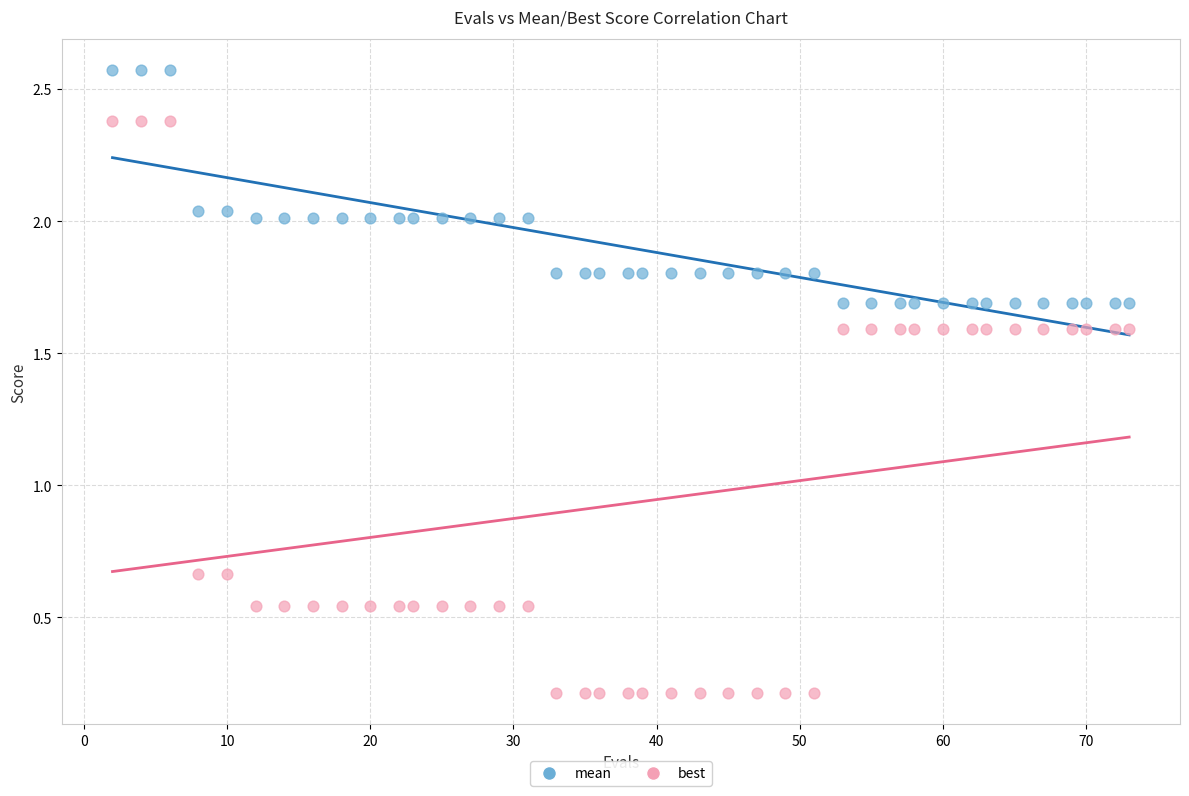

Which series has the widest spread of Y values?

best